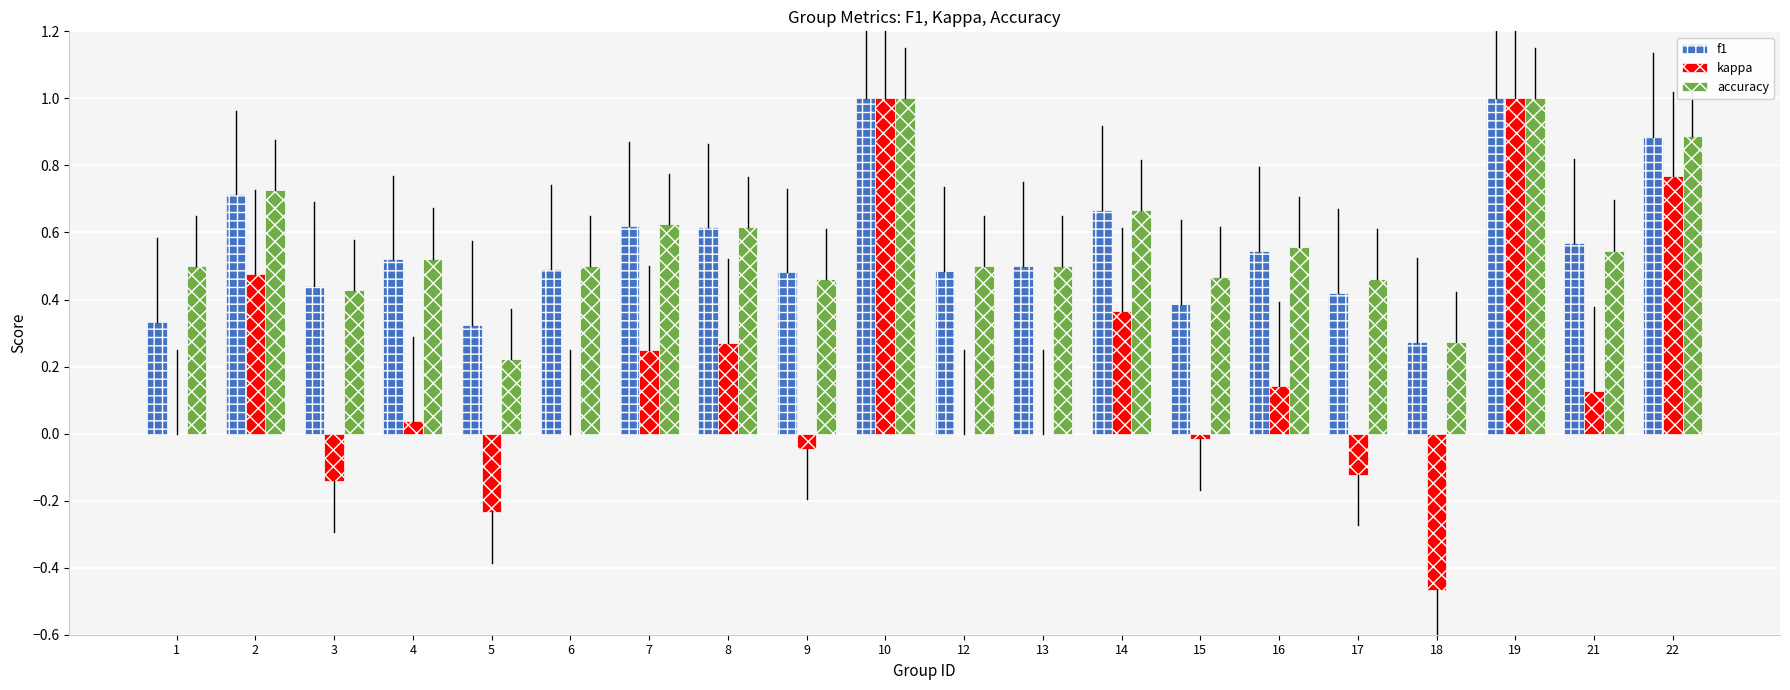

Read the accuracy value at 10.

1.0